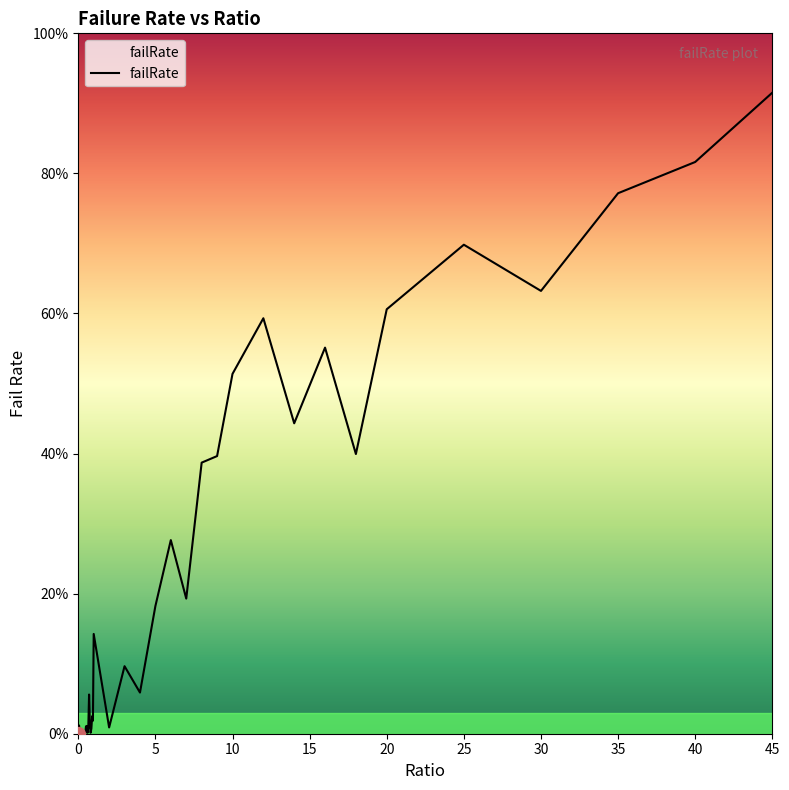

Does the chart have visible grid lines?

No